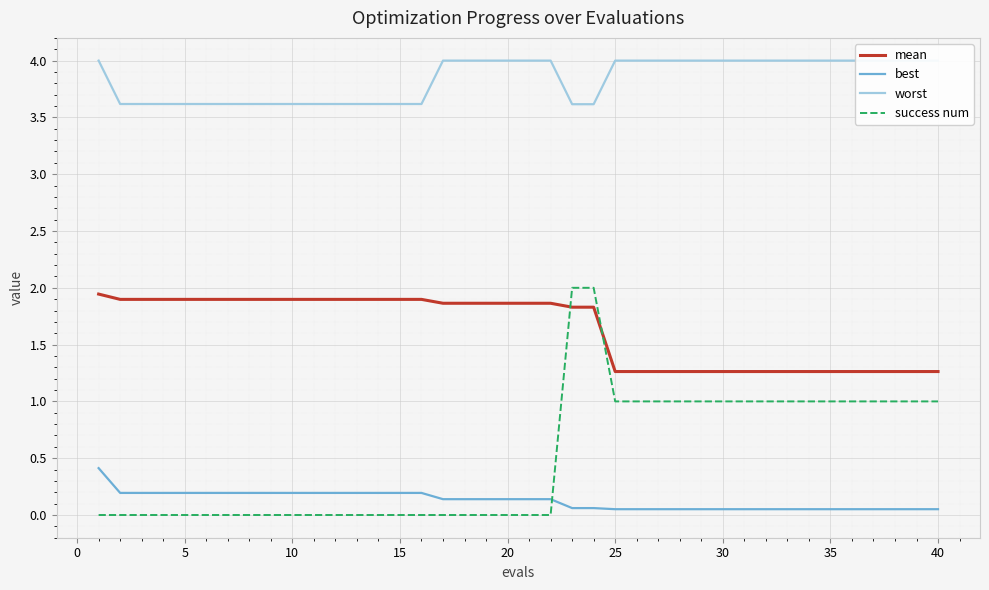

True or false: worst and success num intersect in this chart.

False